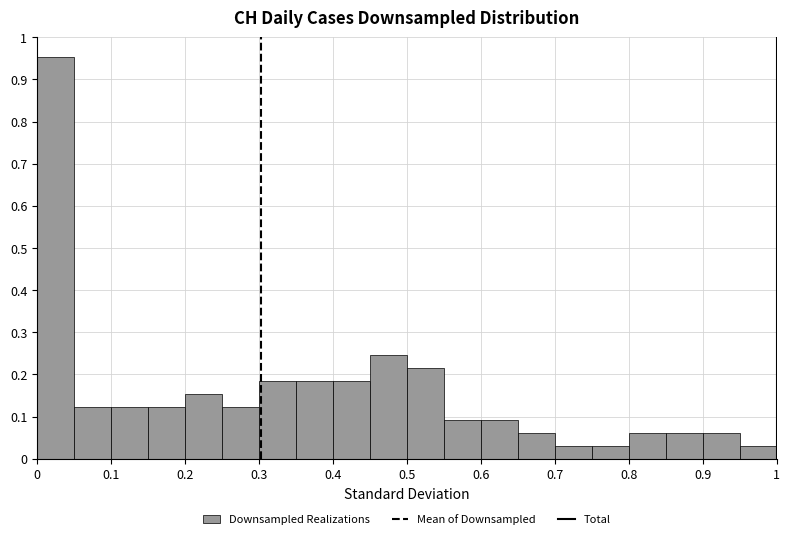

Reading left to right, transcribe this chart: for each bar, give the range it covers on the x-axis and its height. The values are not printed on the chart, so give them approximately, as read against the axis.

0.00 to 0.05: 0.95
0.05 to 0.10: 0.12
0.10 to 0.15: 0.12
0.15 to 0.20: 0.12
0.20 to 0.25: 0.15
0.25 to 0.30: 0.12
0.30 to 0.35: 0.18
0.35 to 0.40: 0.18
0.40 to 0.45: 0.18
0.45 to 0.50: 0.25
0.50 to 0.55: 0.22
0.55 to 0.60: 0.09
0.60 to 0.65: 0.09
0.65 to 0.70: 0.06
0.70 to 0.75: 0.03
0.75 to 0.80: 0.03
0.80 to 0.85: 0.06
0.85 to 0.90: 0.06
0.90 to 0.95: 0.06
0.95 to 1.00: 0.03